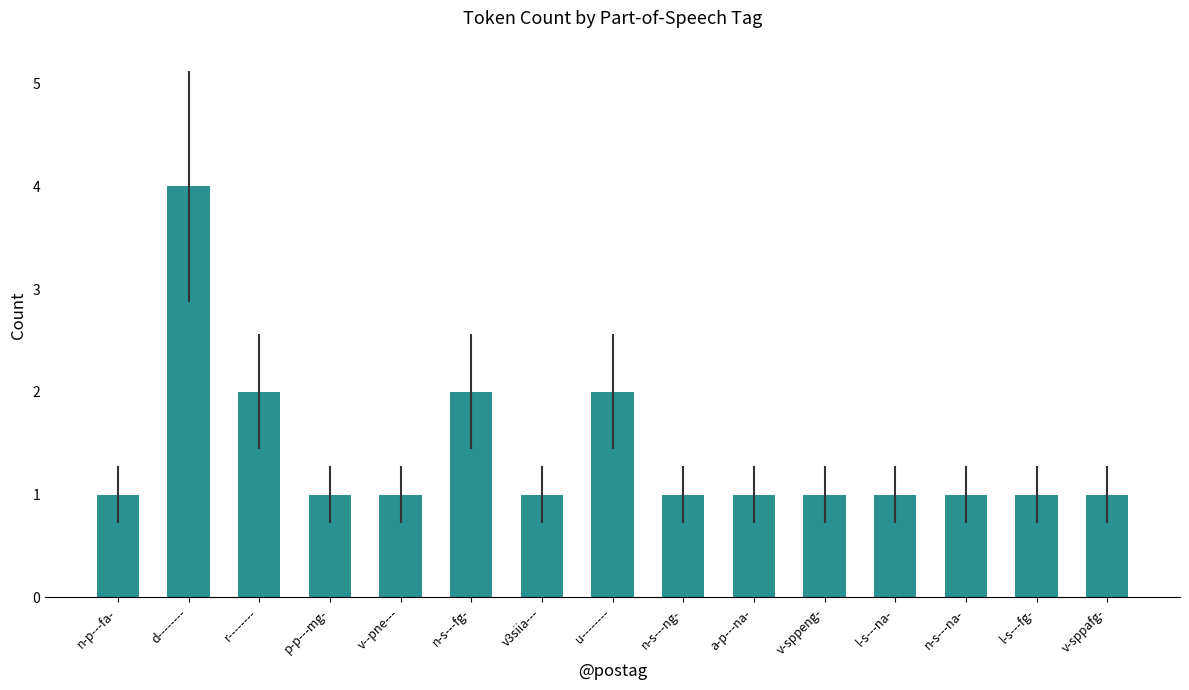

How many data points does each series have?

15